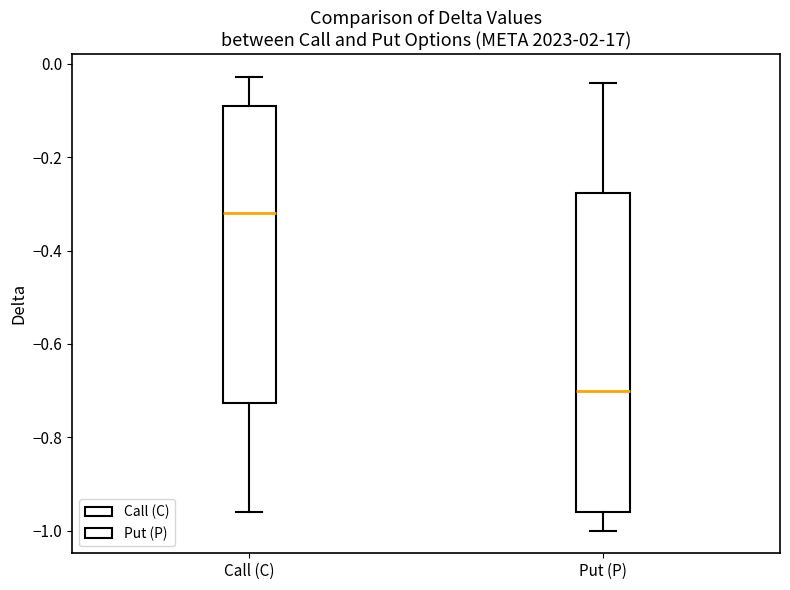

Where does the median line of the box for Put (P) sit on the y-axis? The values are not printed on the chart, so give them approximately, as read against the axis.

-0.70